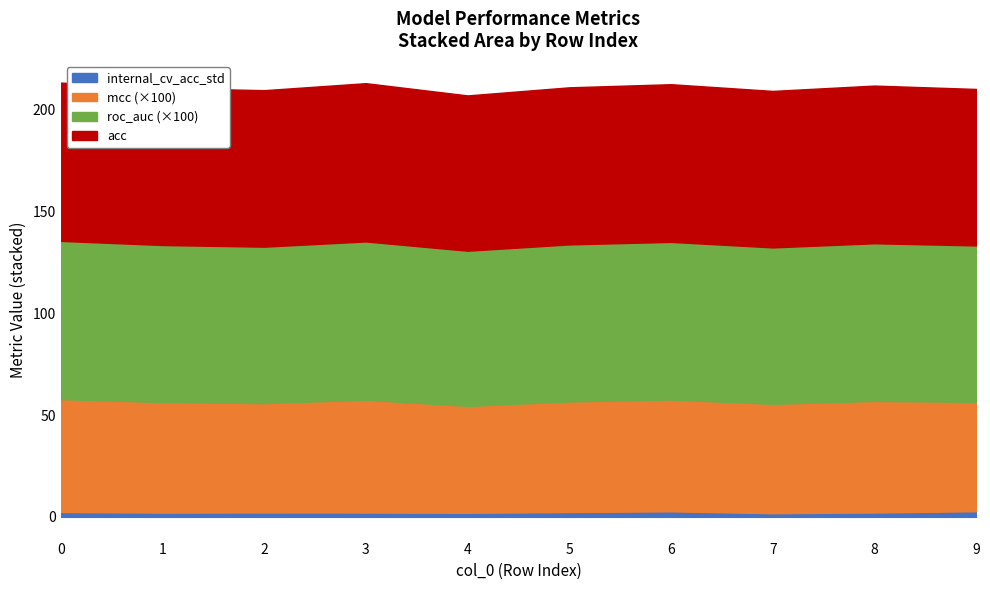

What is the minimum value shown in the chart?

0.5